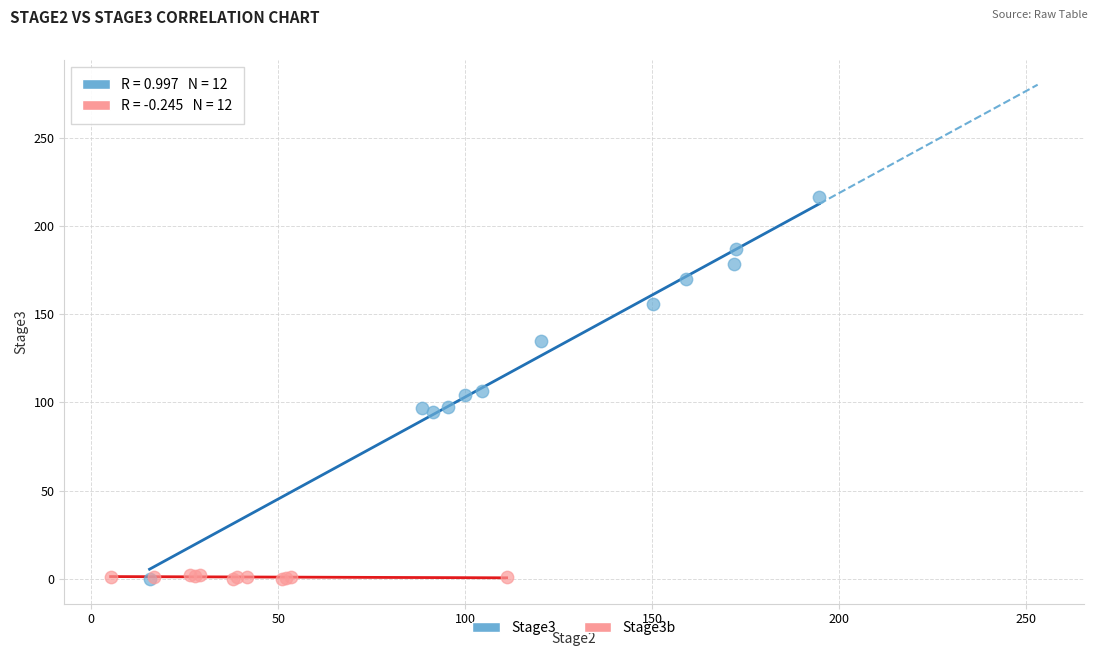

Which series has the widest spread of Y values?

Stage3